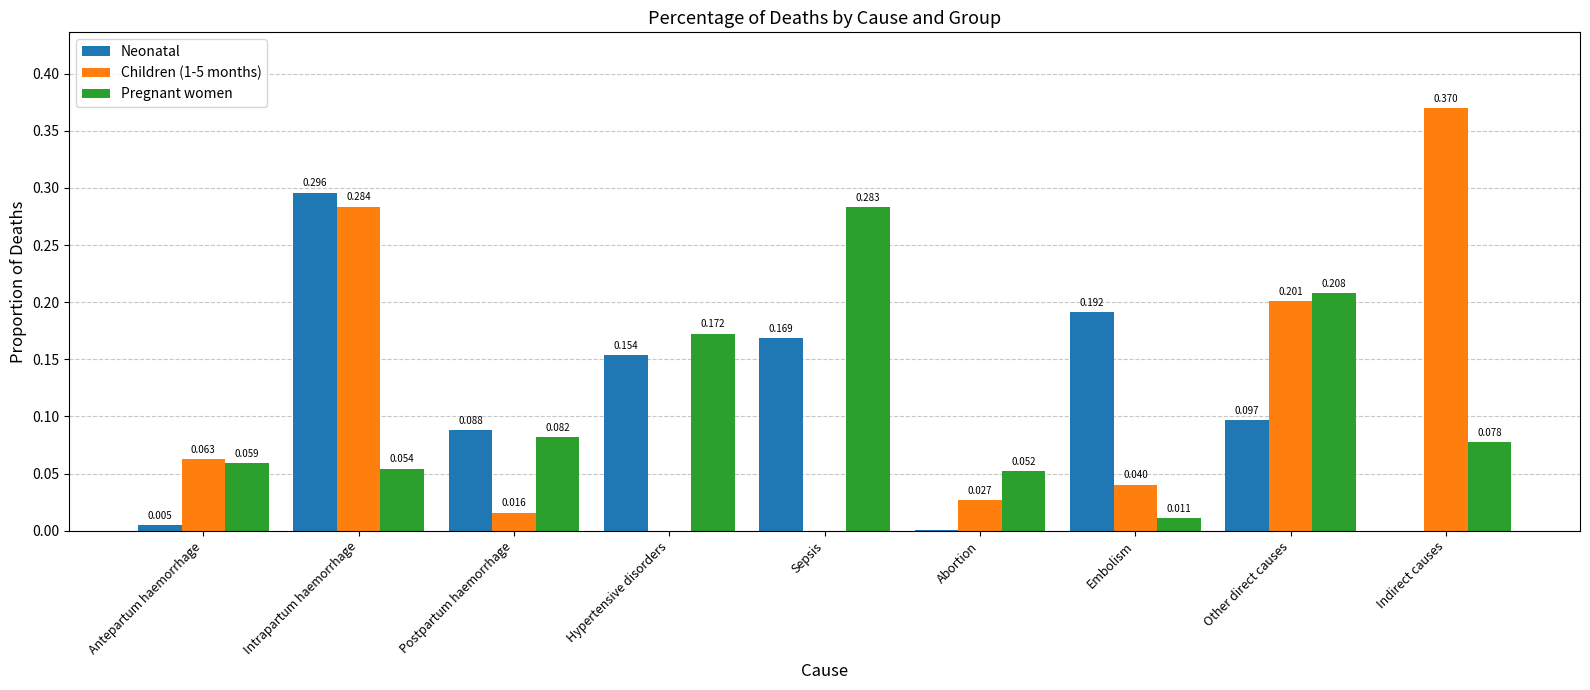

Where is Pregnant women nearest to the value 0?

Embolism